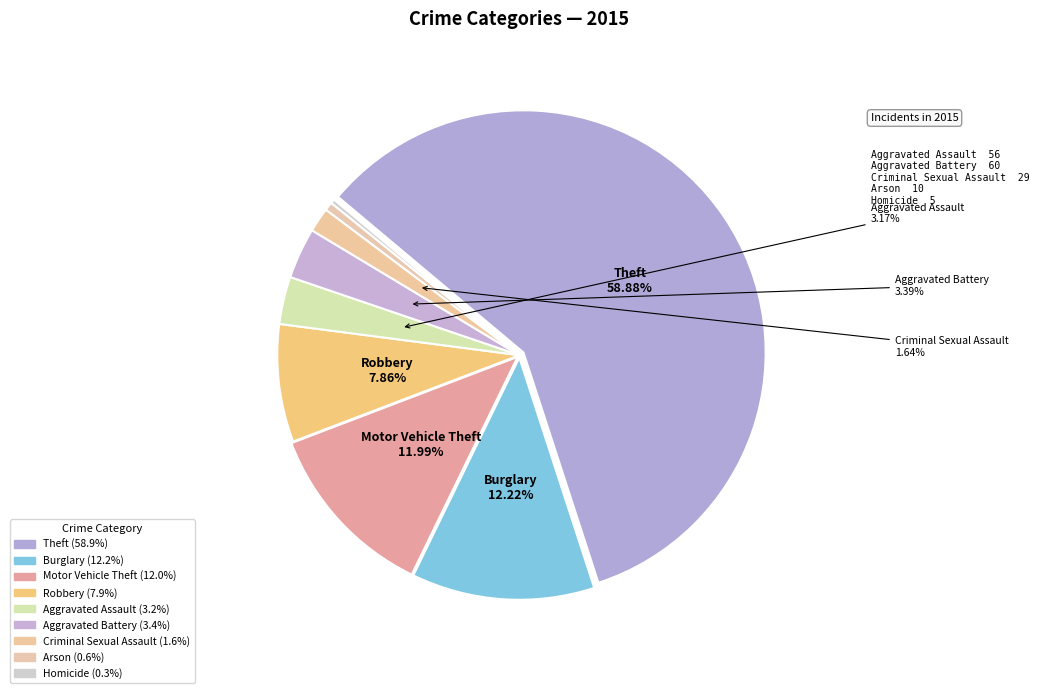

How many slices are in this pie chart?

9